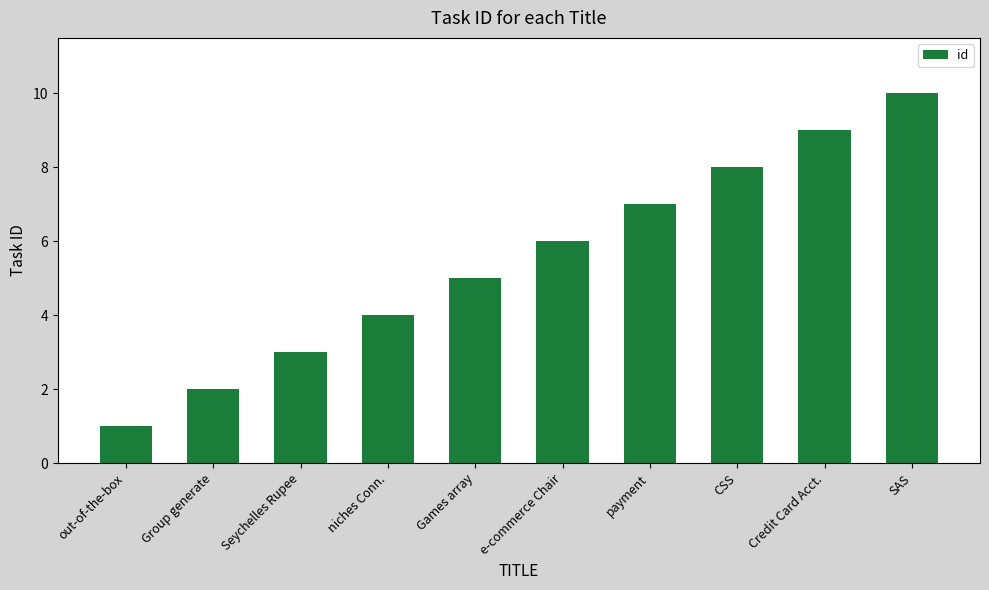

Count the values in the range 3 to 8.

6